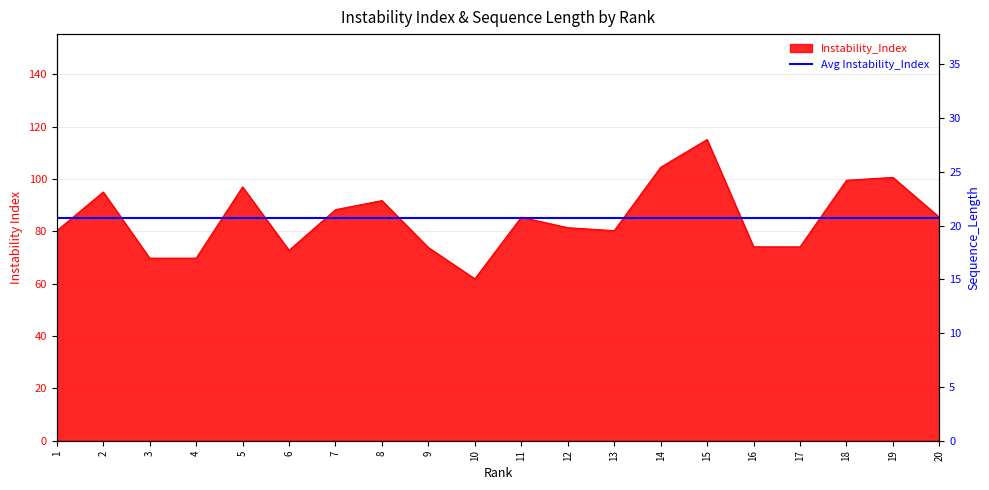

True or false: Sequence_Length has more than 0 points higher than both neighbors.

True